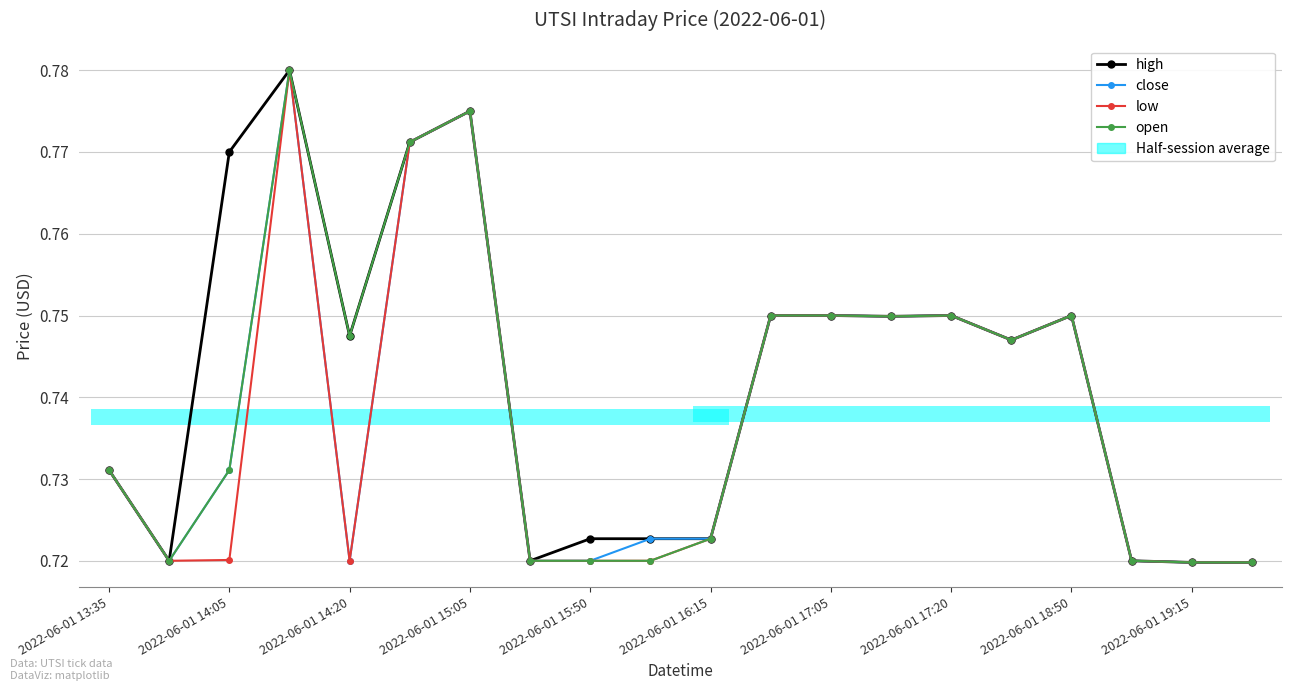

Reading left to right, list all the values displayed in this chart.

high: 0.7	0.7	0.8	0.8	0.7	0.8	0.8	0.7	0.7	0.7	0.7	0.8	0.8	0.7	0.8	0.7	0.8	0.7	0.7	0.7
close: 0.7	0.7	0.7	0.8	0.7	0.8	0.8	0.7	0.7	0.7	0.7	0.8	0.8	0.7	0.8	0.7	0.8	0.7	0.7	0.7
low: 0.7	0.7	0.7	0.8	0.7	0.8	0.8	0.7	0.7	0.7	0.7	0.8	0.8	0.7	0.8	0.7	0.8	0.7	0.7	0.7
open: 0.7	0.7	0.7	0.8	0.7	0.8	0.8	0.7	0.7	0.7	0.7	0.8	0.8	0.7	0.8	0.7	0.8	0.7	0.7	0.7